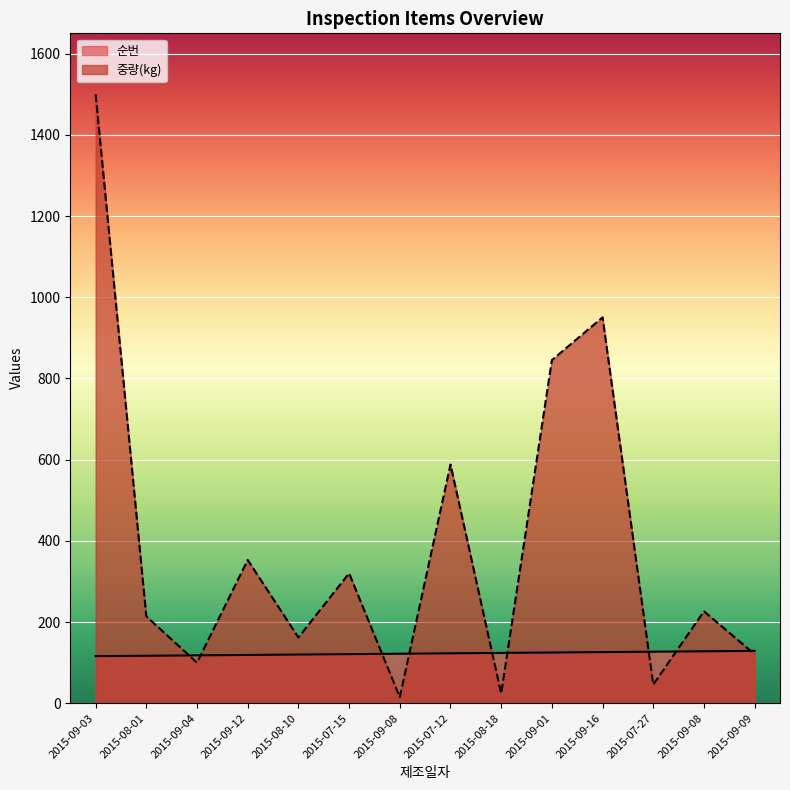

What is the sum of all 중량(kg) values?

5464.8